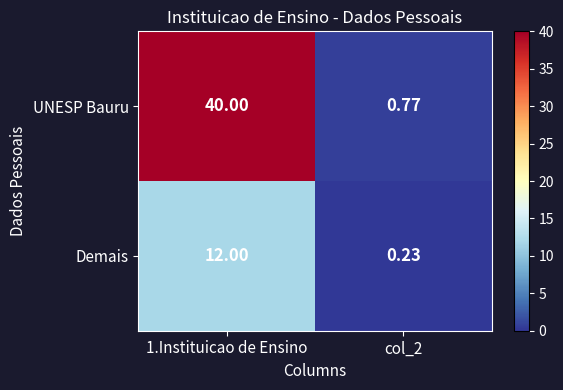

Which series changed the most between 1.Instituicao de Ensino and col_2?

UNESP Bauru